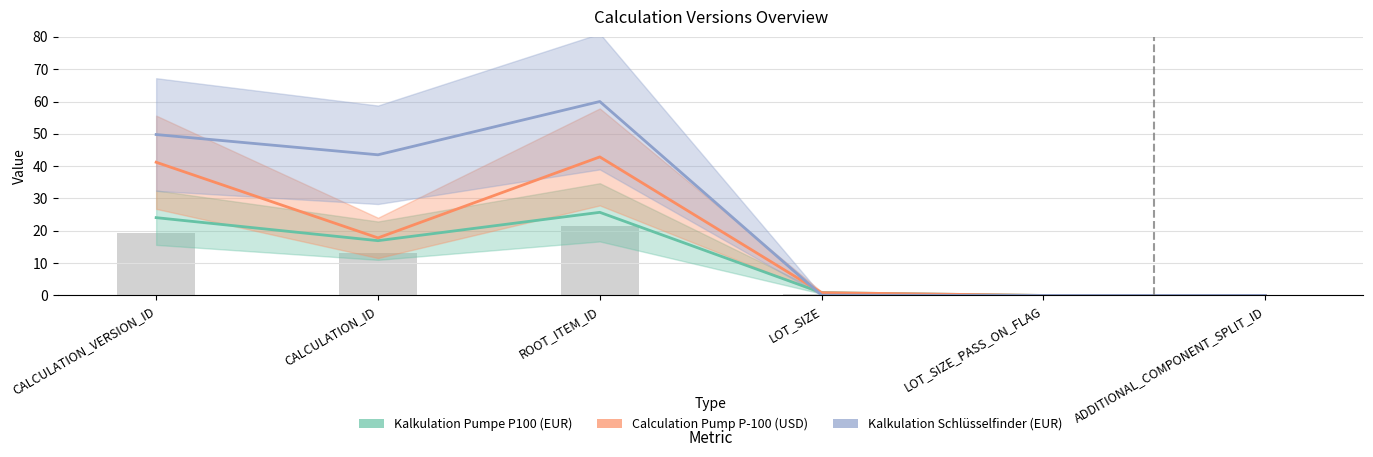

Does the chart contain any negative values?

No